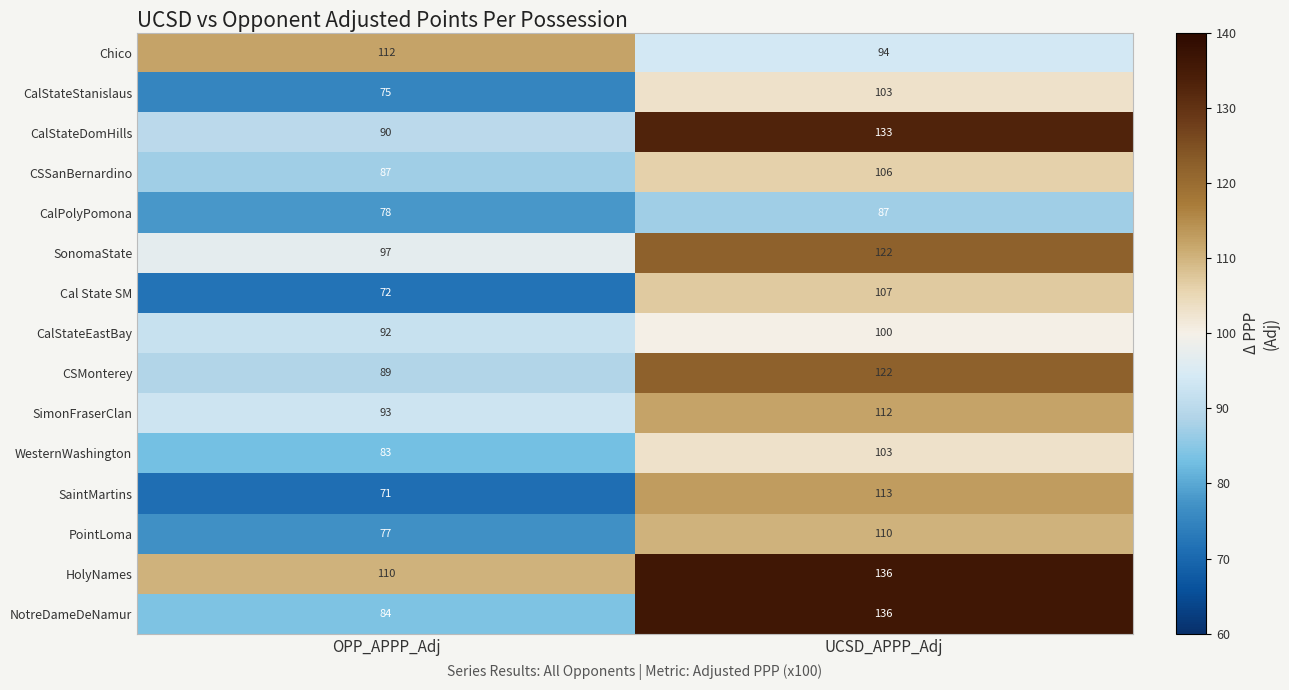

Which series has the widest spread of values?

NotreDameDeNamur